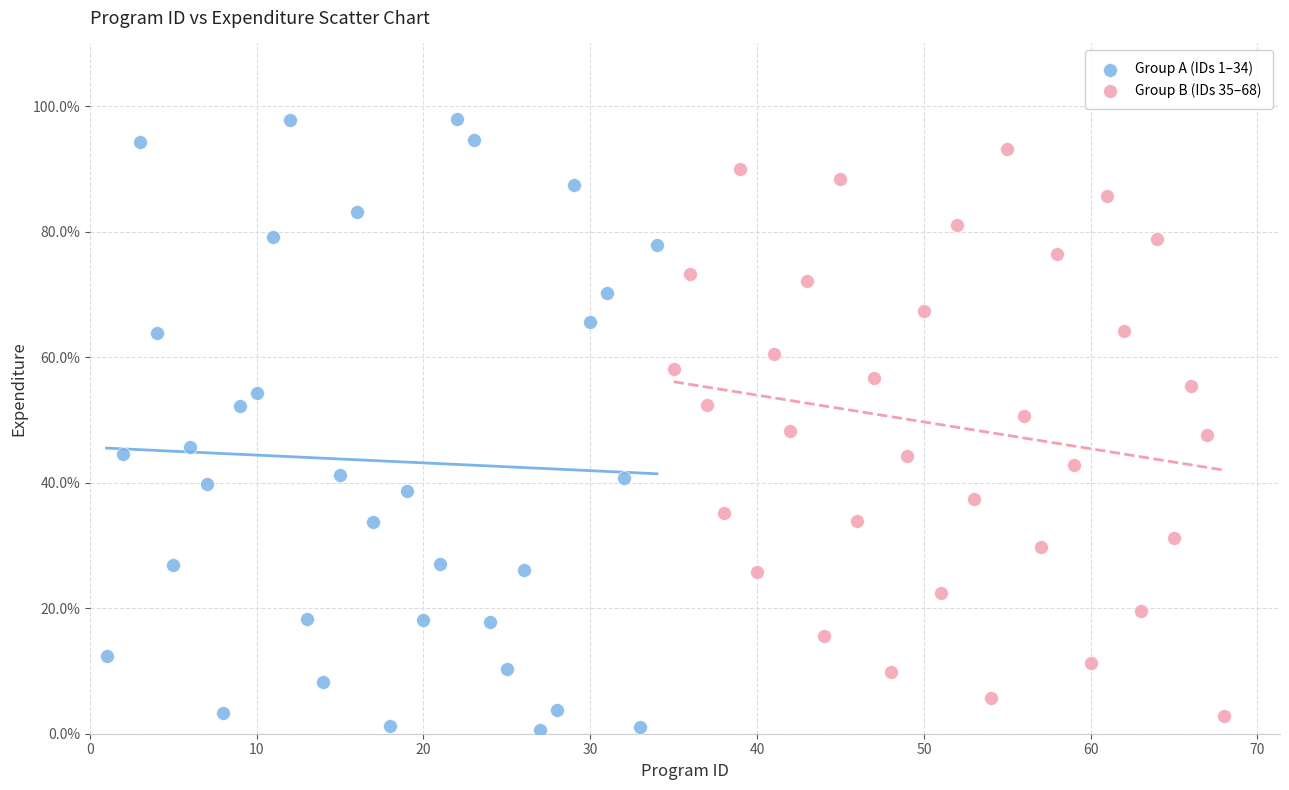

Which series contains the lowest Y value?

Group A (IDs 1–34)